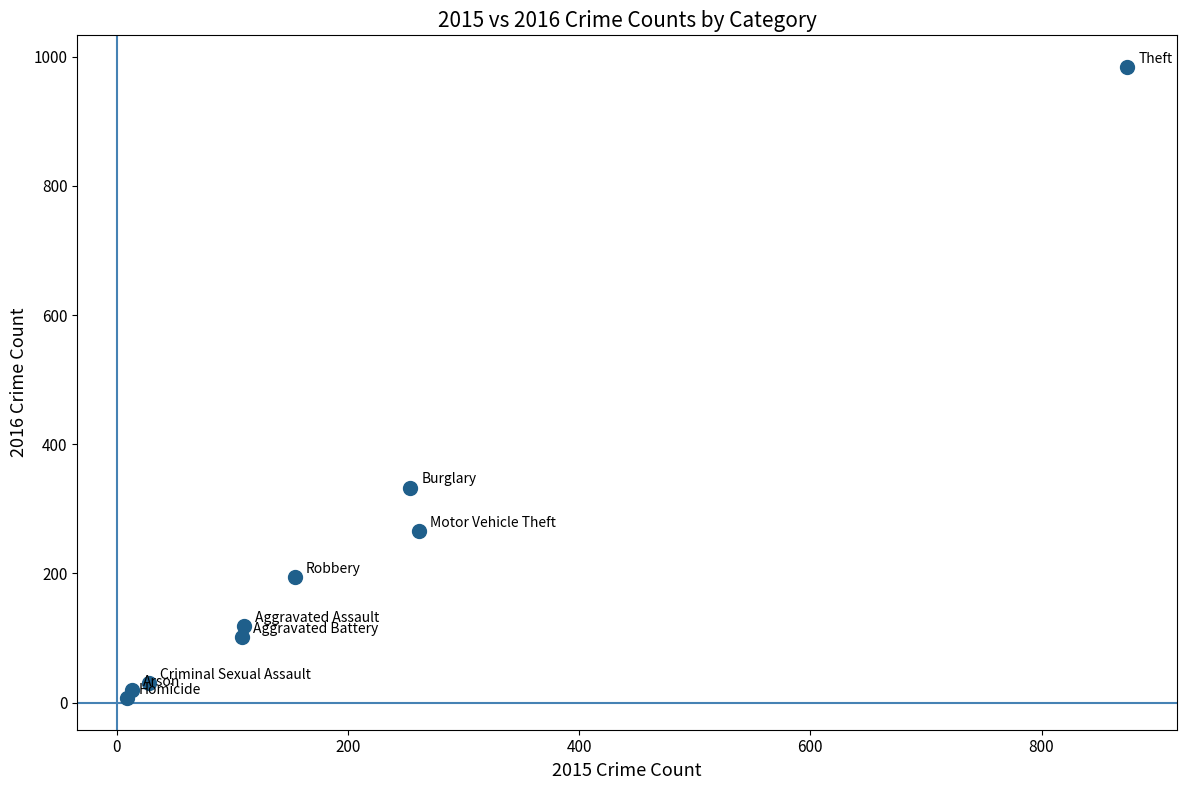

What Y value in the scatter plot is closest to 495?

333